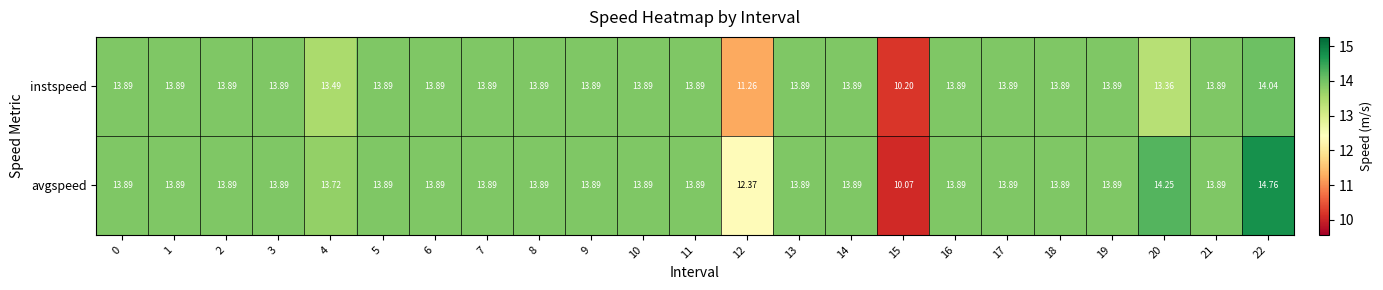

List the series in order of their peak value, lowest first.

instspeed, avgspeed